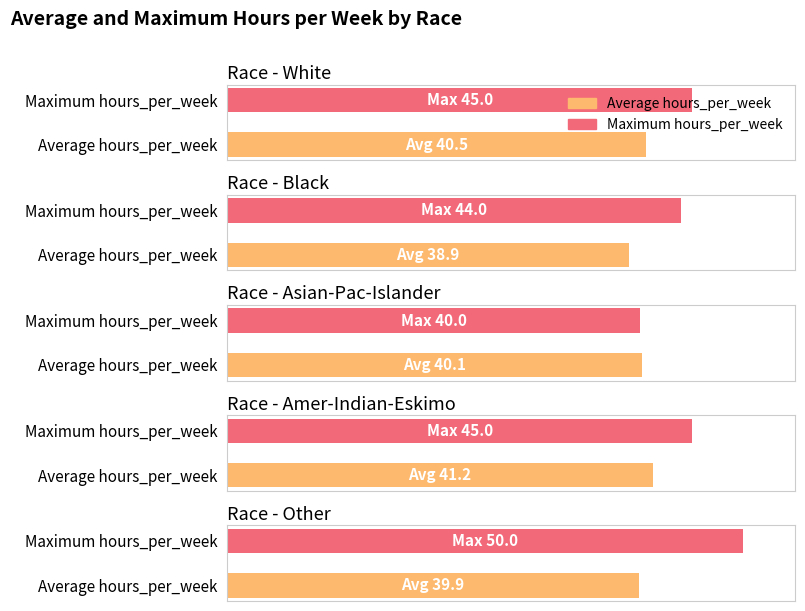

How many bars are there in each group?

2